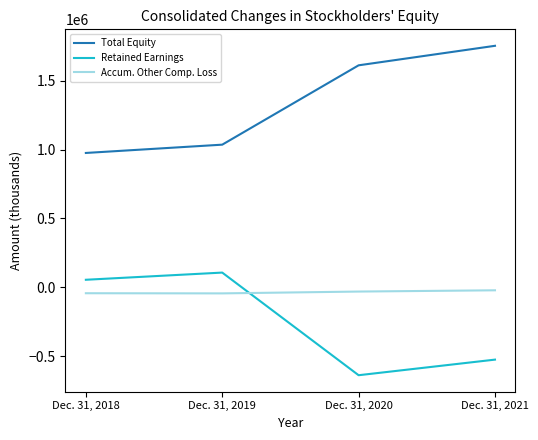

What is the difference between the maximum and second lowest values in the Retained Earnings series?

632206